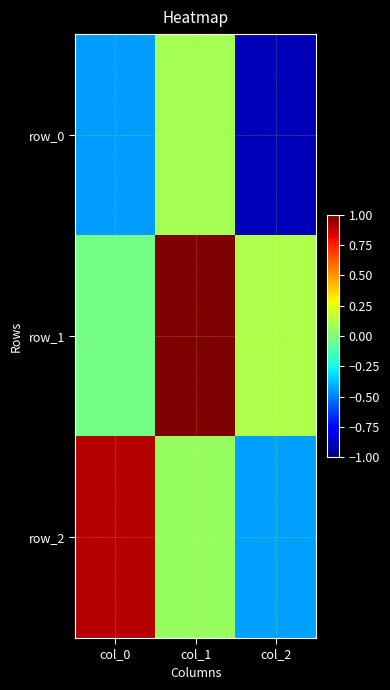

At which label is row_2 closest to 0?

col_1